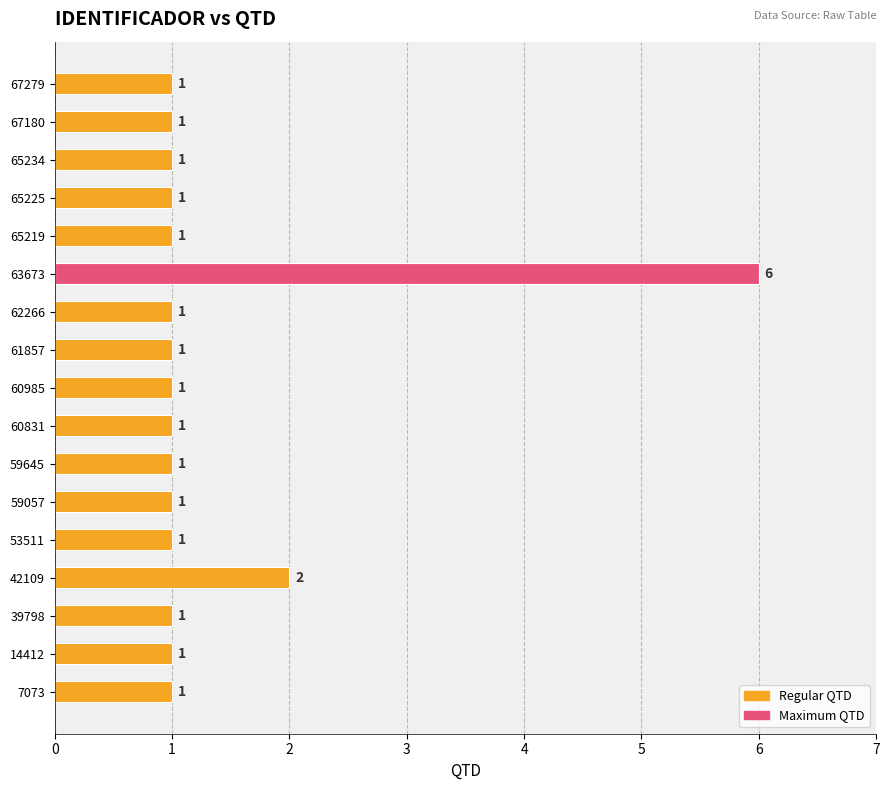

How many data points are above 1?

2